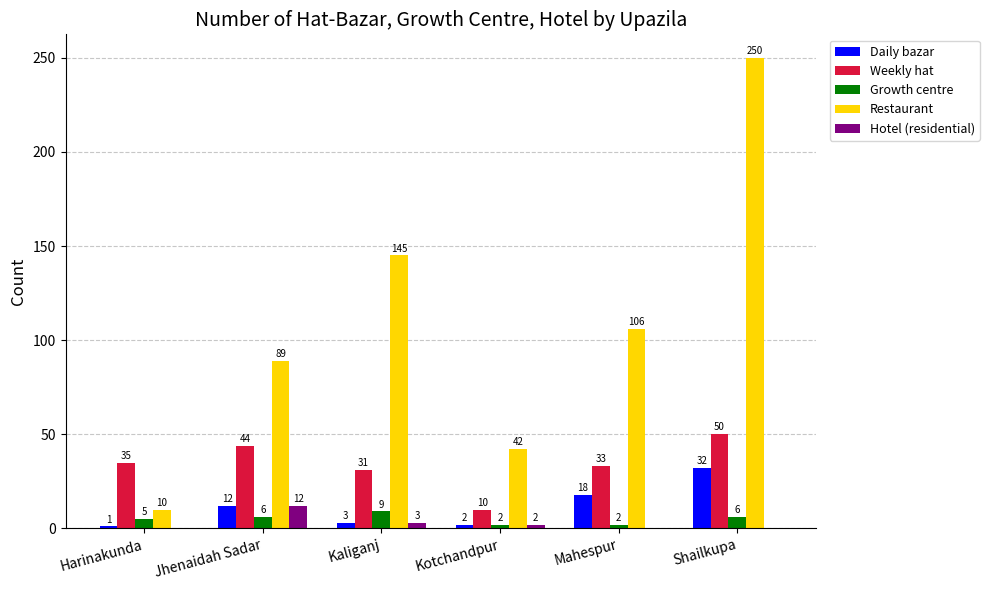

The value of Growth centre at Harinakunda is 5. True or false?

True